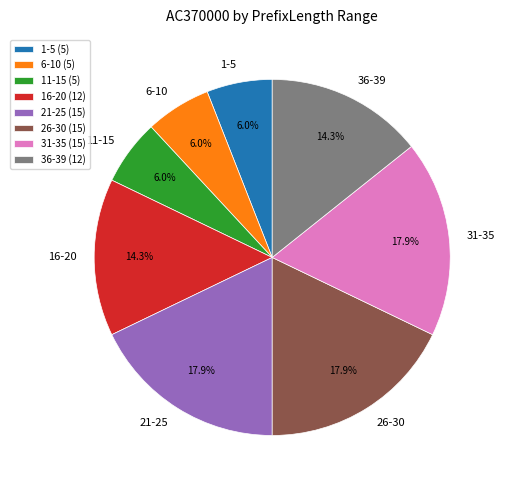

Do 16-20 and 1-5 together represent more than half of the pie?

No